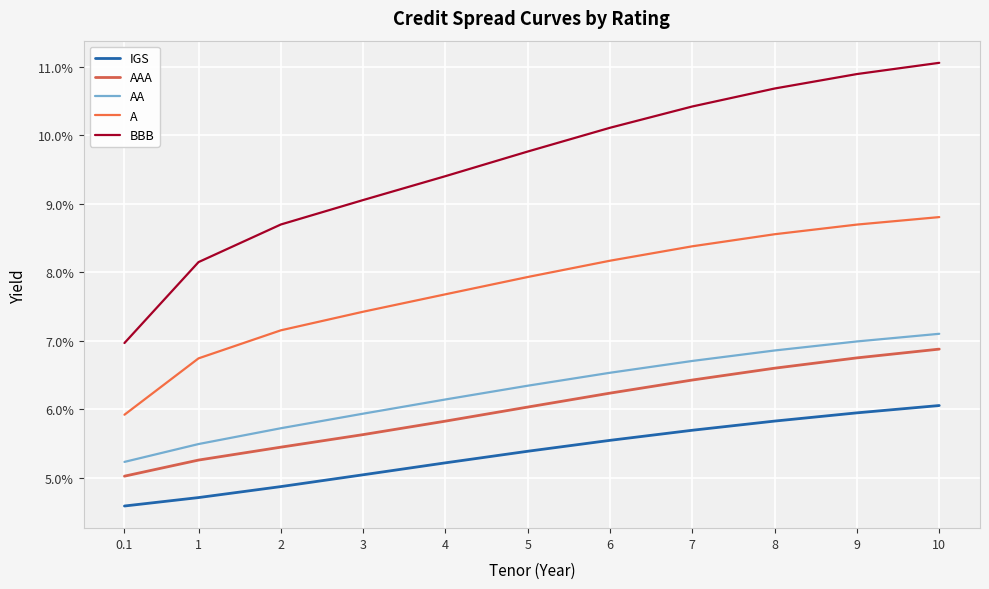

True or false: BBB and AA intersect in this chart.

False